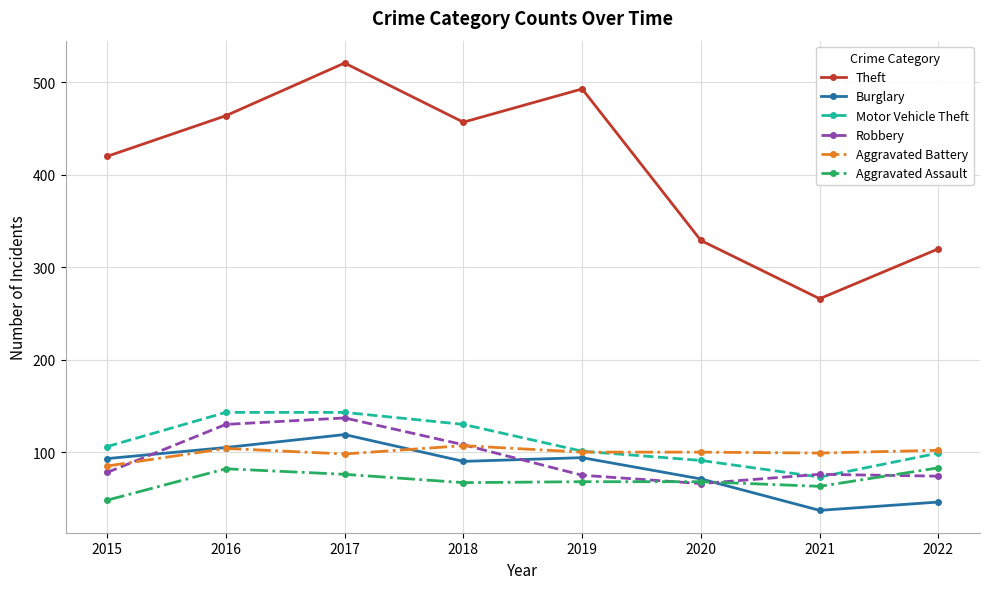

What is the maximum value shown in the chart?

521